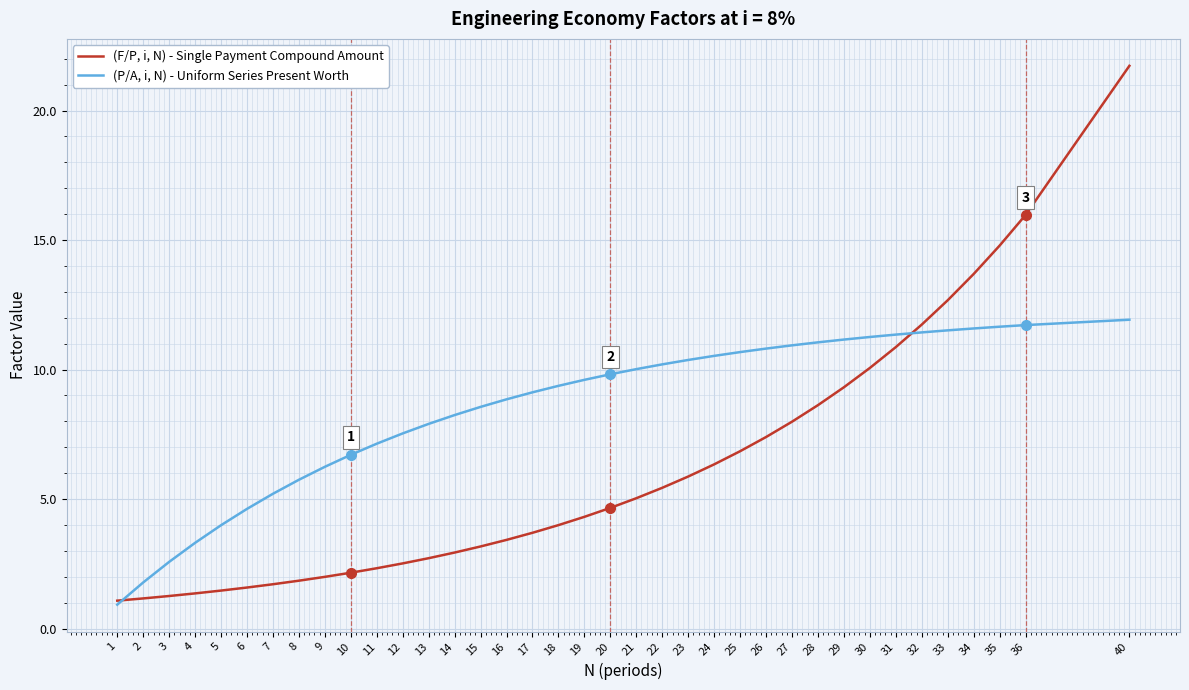

The value of (F/P, i, N) - Single Payment Compound Amount at 30 is 10.1. True or false?

True